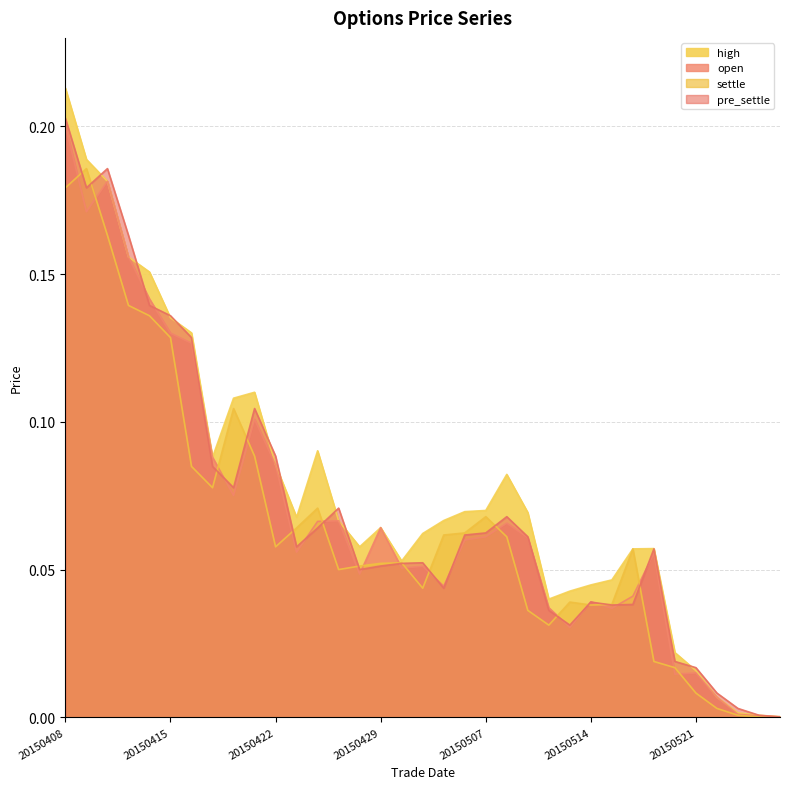

True or false: open has a value of 0.2 at 20150410.

True